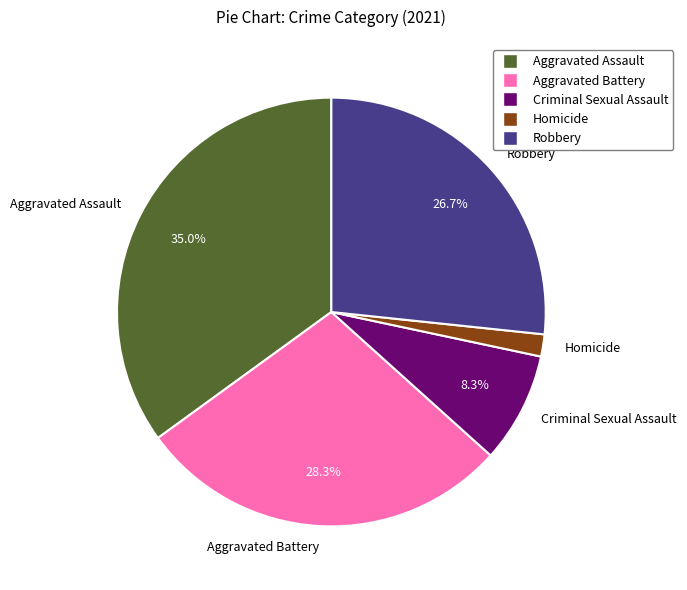

True or false: Robbery accounts for 27% of the total.

True